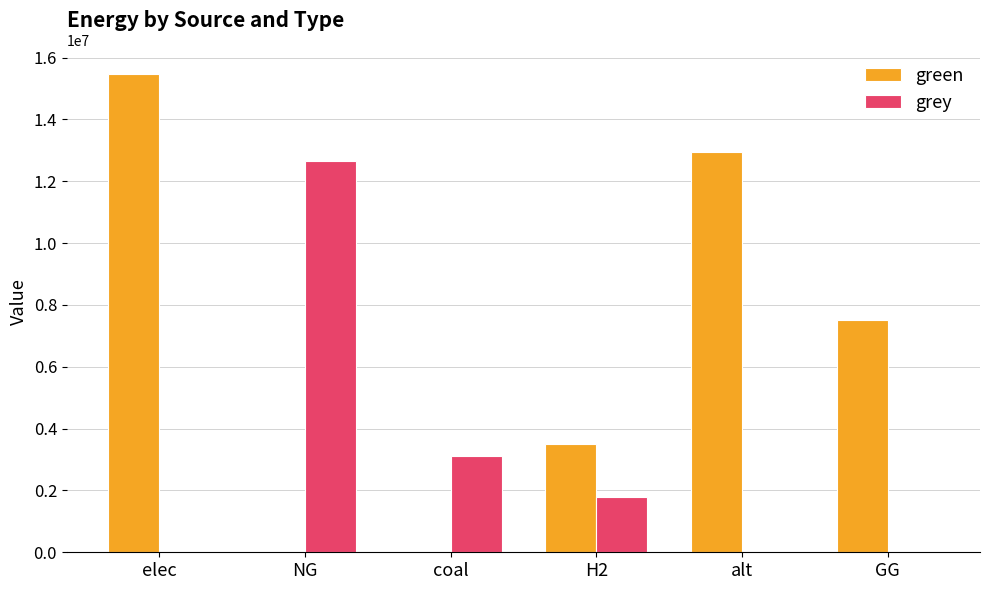

Which series changed the most between NG and GG?

grey